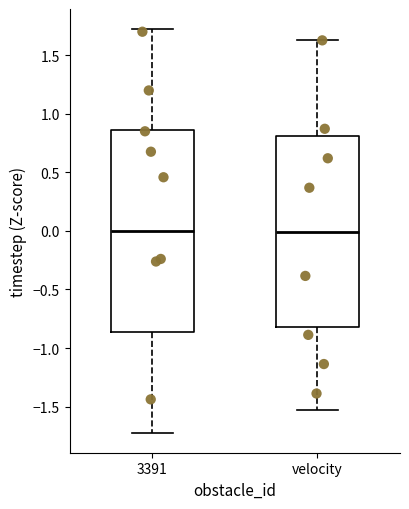

Comparing the boxes themselves (not the whiskers), which one is the tallest?

3391